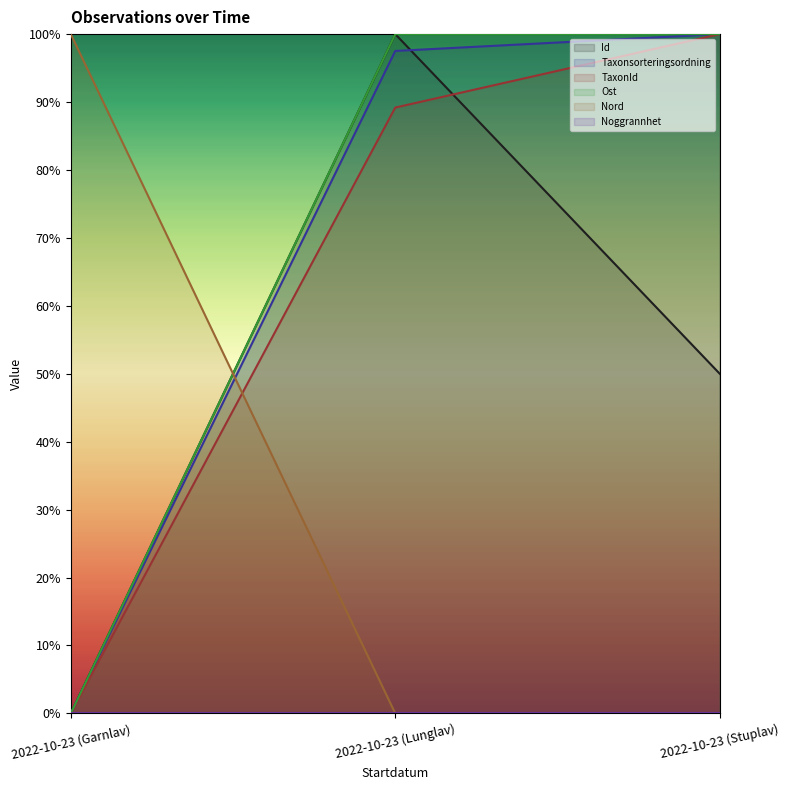

What is the label of the 1st point from the left?

2022-10-23 (Garnlav)